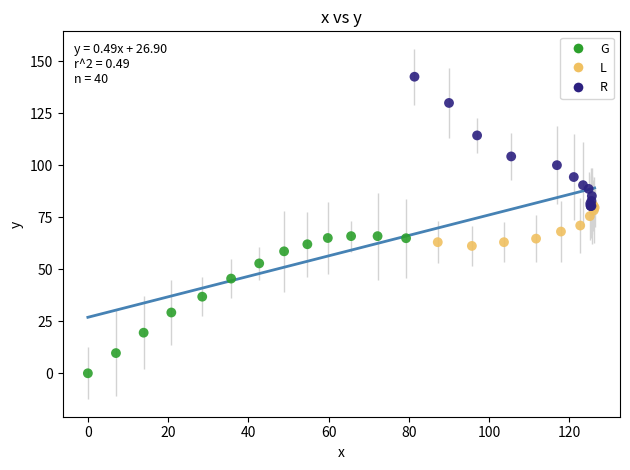

Which series reaches the minimum Y coordinate?

G